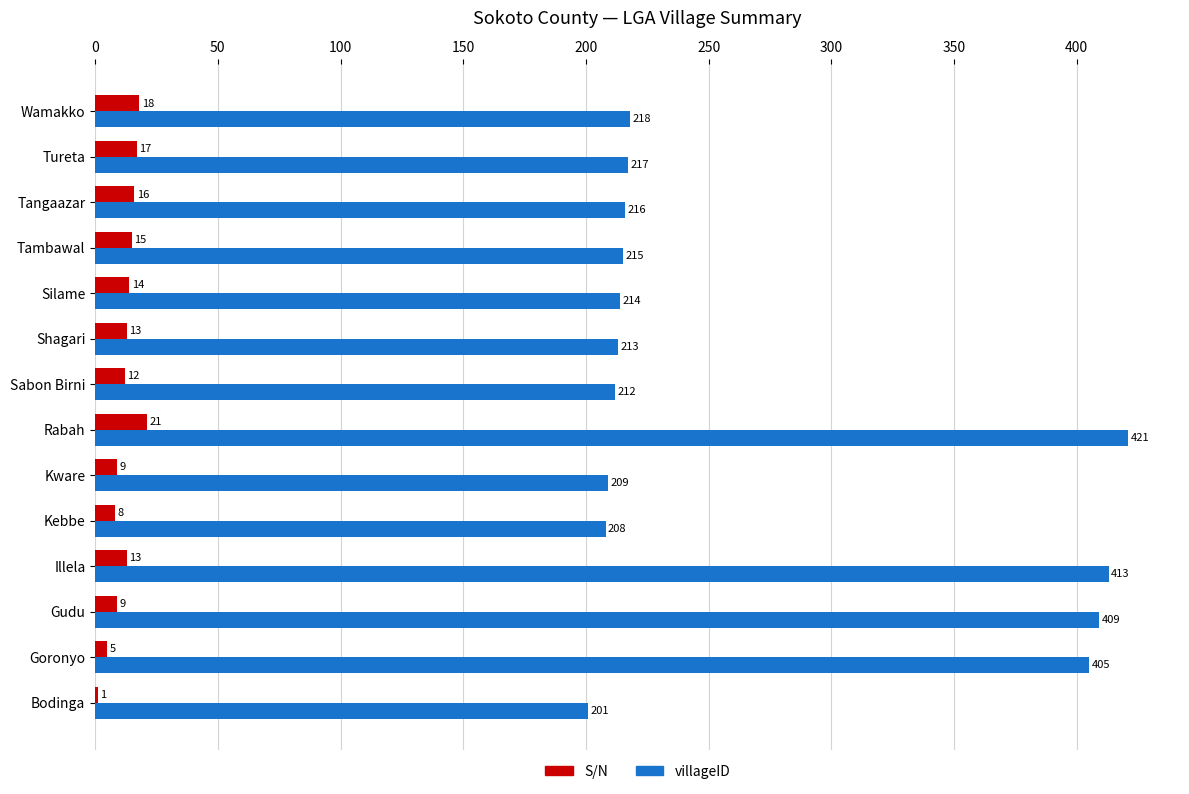

Which label corresponds to the largest value in the chart?

Rabah